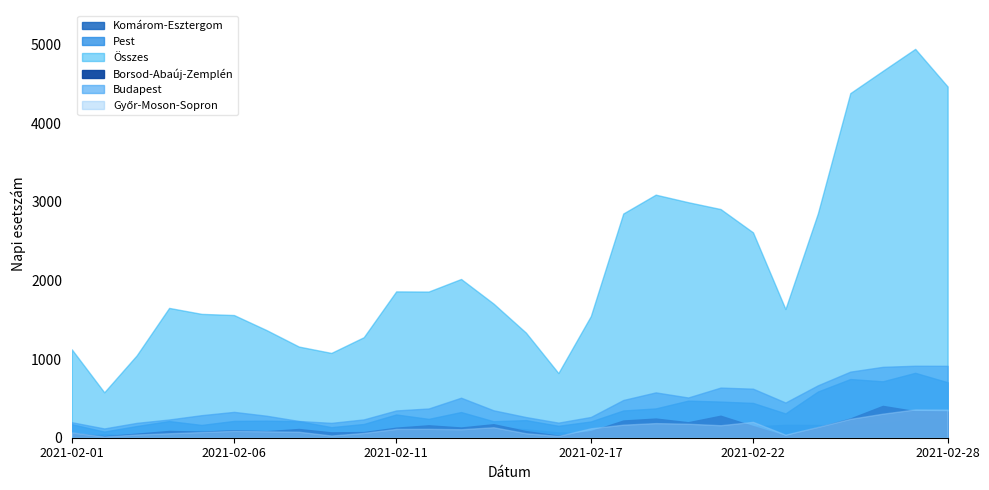

Which series changed the most between 2021-02-04 and 2021-02-12?

Összes